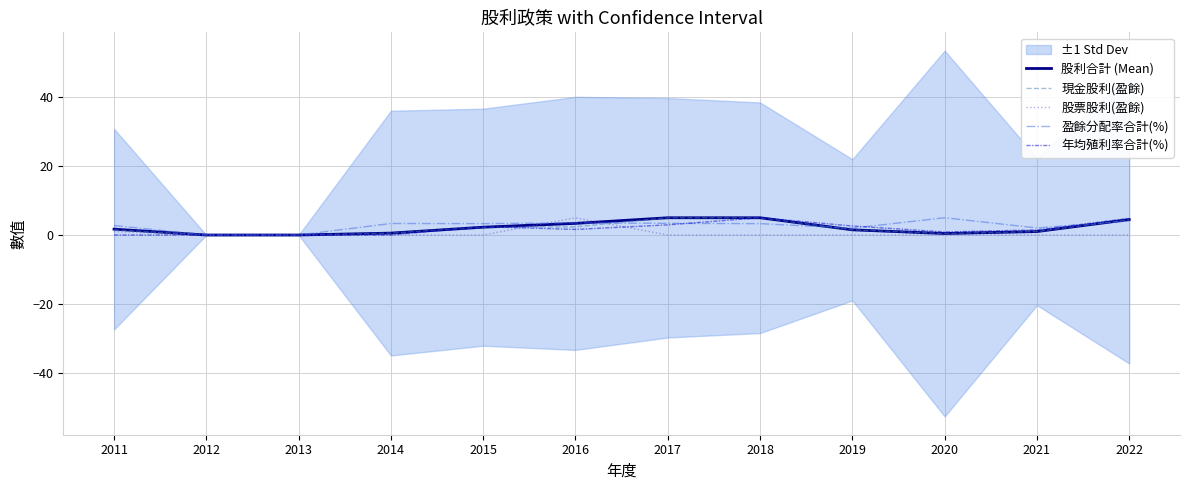

At how many categories does at least one series exceed 3?

7